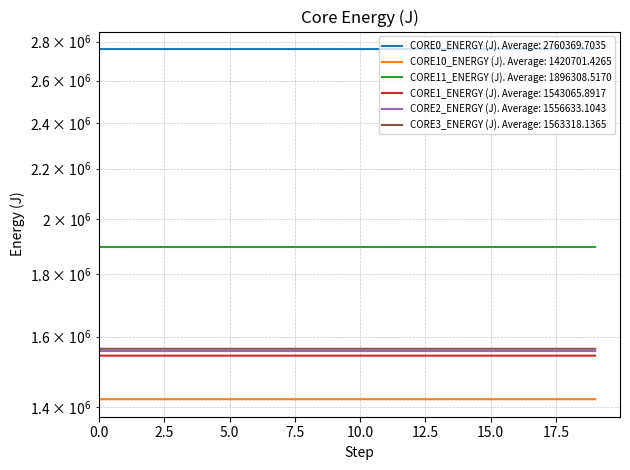

What is the value of the CORE3_ENERGY (J) point at the 2nd from the left?

1563316.9